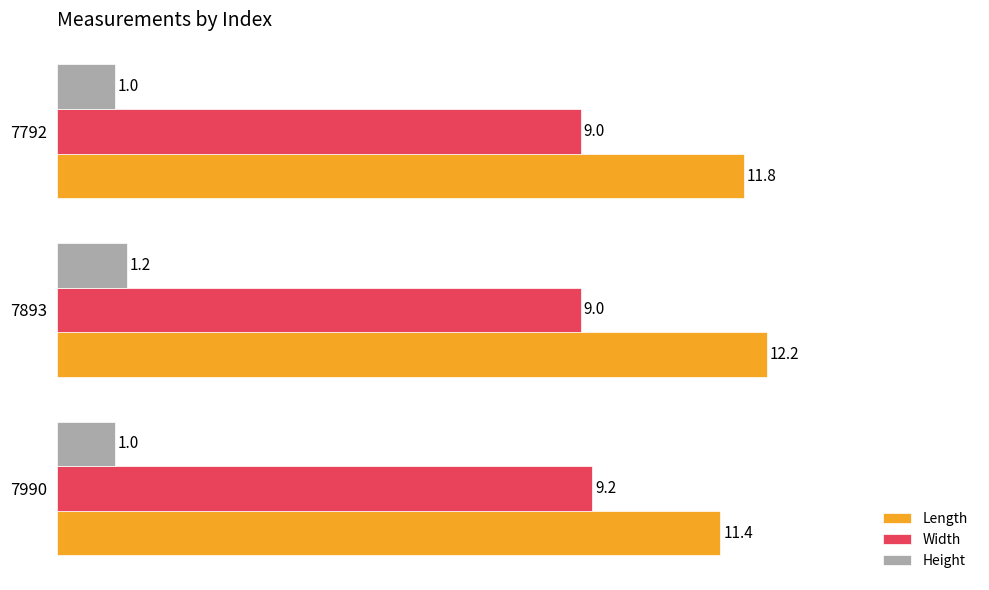

The value of Width at 7792 is 9.0. True or false?

True